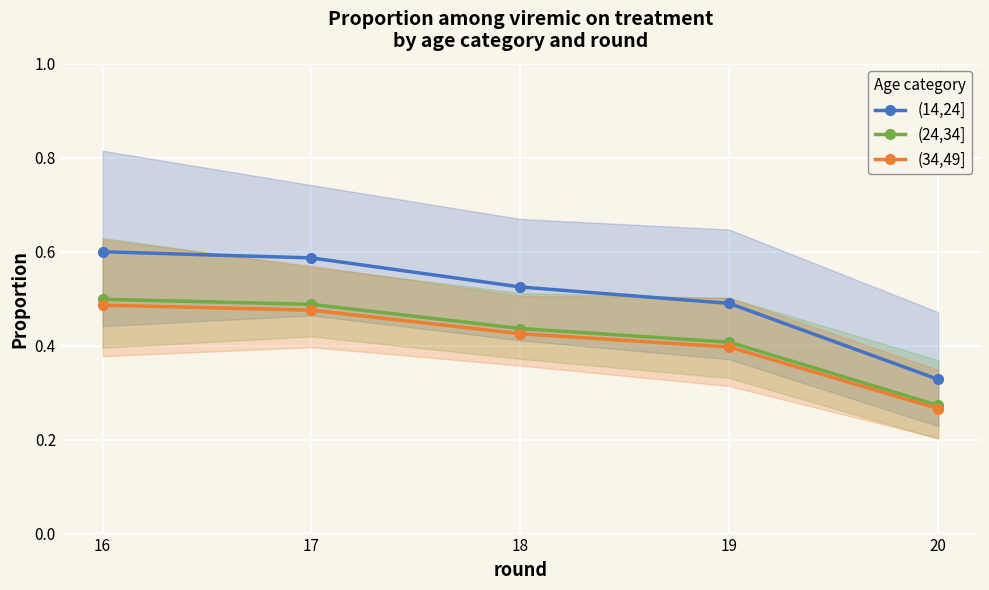

Reading left to right, list all the values displayed in this chart.

(14,24]: 0.6	0.6	0.5	0.5	0.3
(24,34]: 0.5	0.5	0.4	0.4	0.3
(34,49]: 0.5	0.5	0.4	0.4	0.3